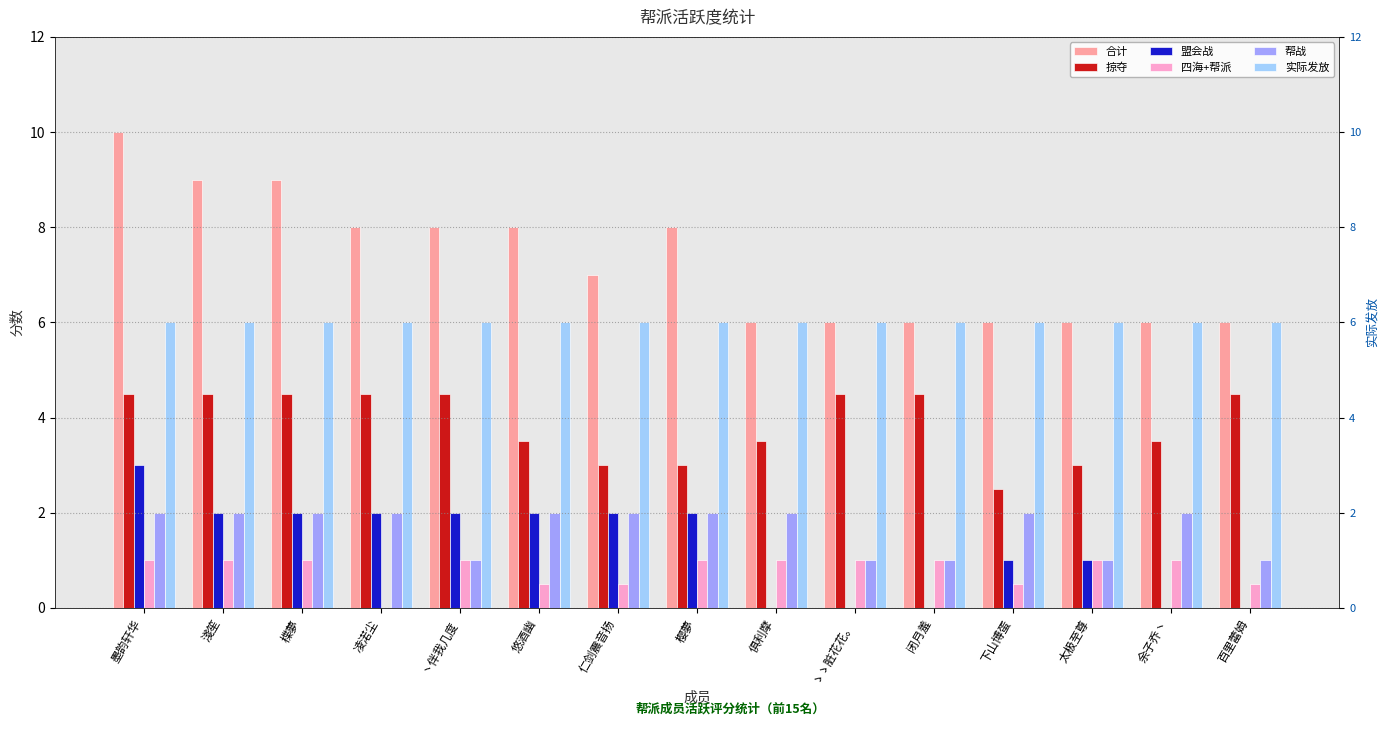

What is the sum of the 四海+帮派 values at 淺笙 and 悠酒幽?

1.5